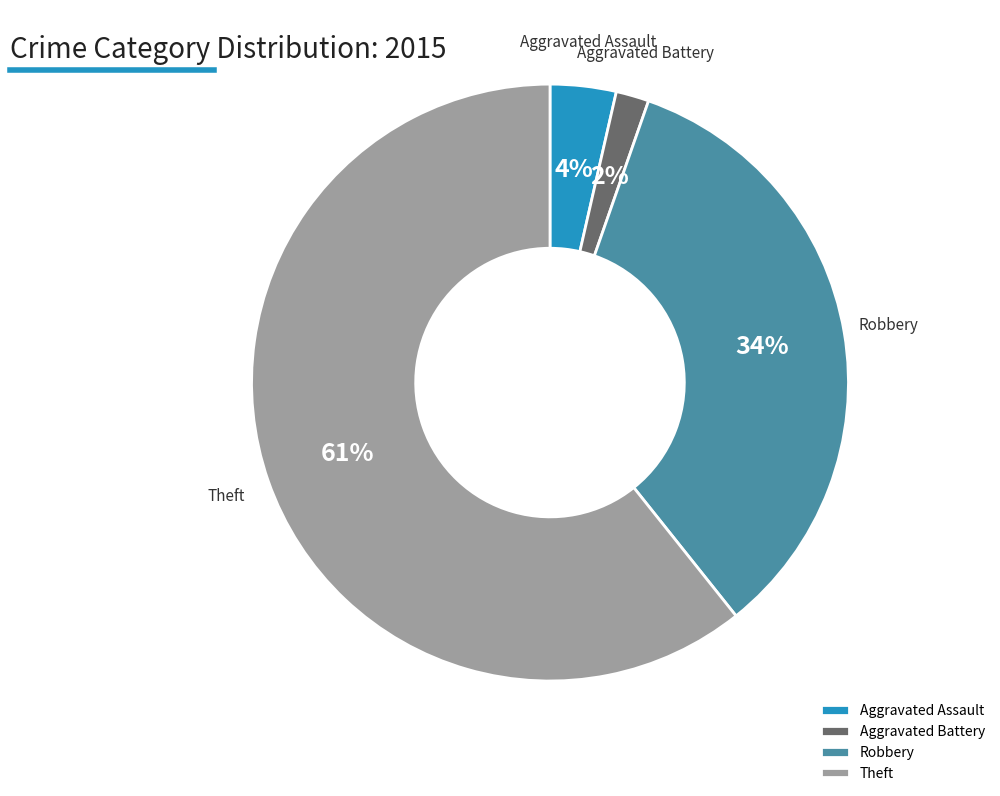

Do Theft and Robbery together represent more than half of the pie?

Yes